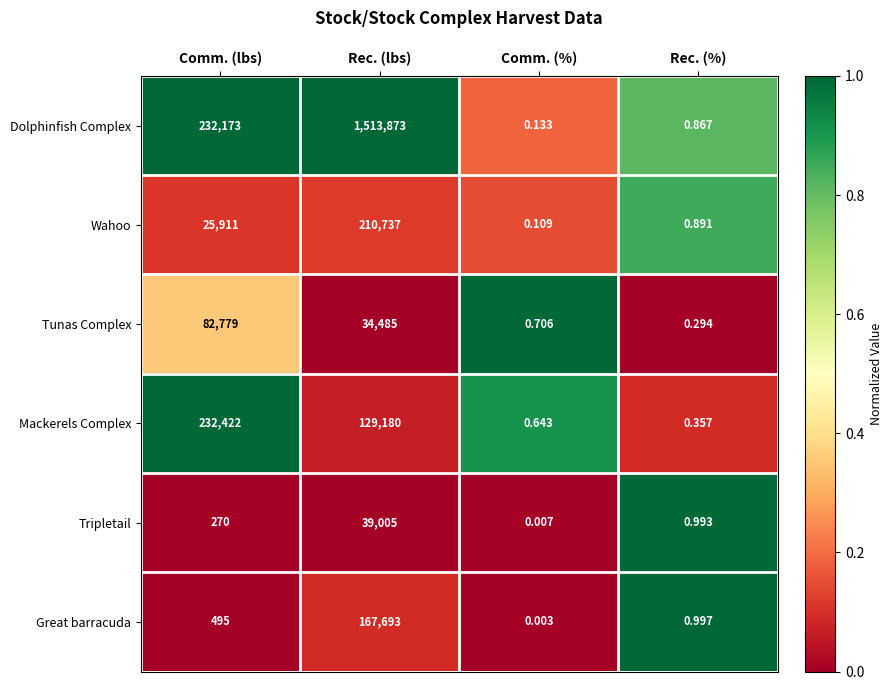

Which label corresponds to the largest value in the chart?

Rec. (lbs)